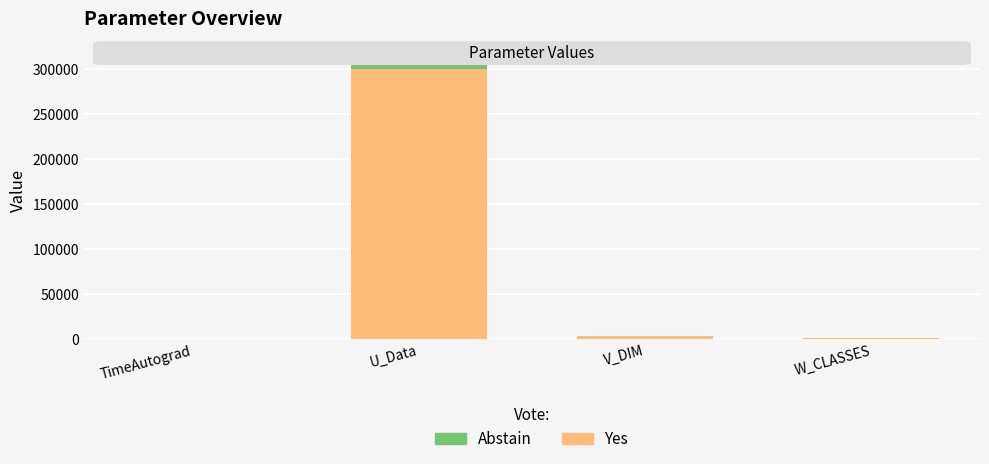

At which category is the sum across all series the highest?

U_Data